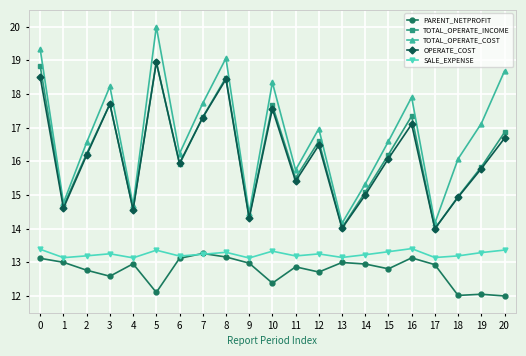

At how many categories does at least one series exceed 16?

14